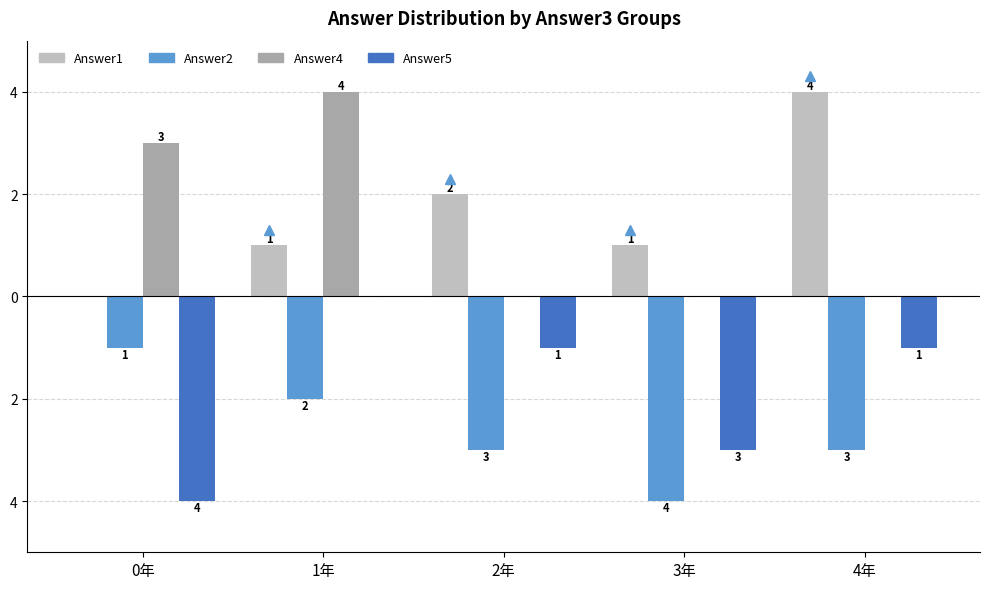

What are all the series names shown in the legend?

Answer1, Answer2, Answer4, Answer5